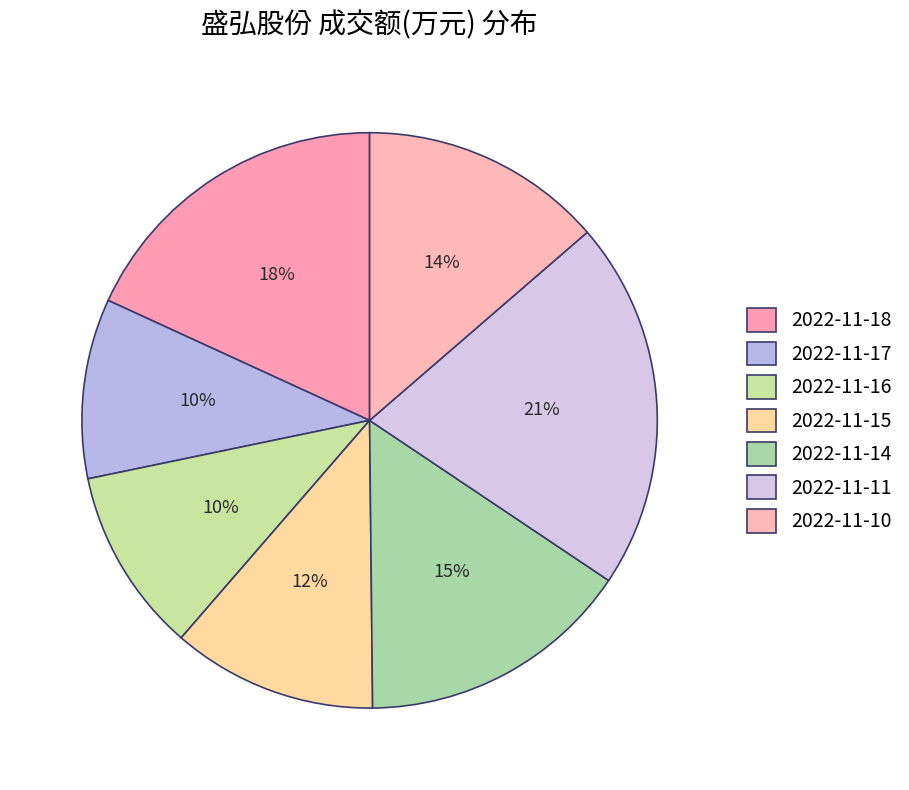

How many slices are in this pie chart?

7